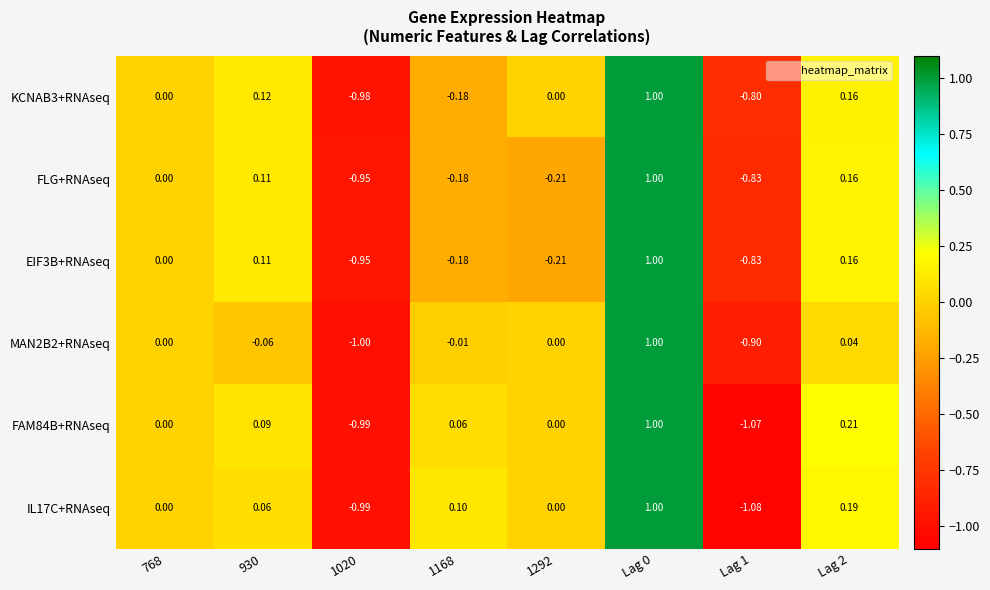

Is the value of KCNAB3+RNAseq at Lag 2 greater than the value of FLG+RNAseq at 768?

Yes